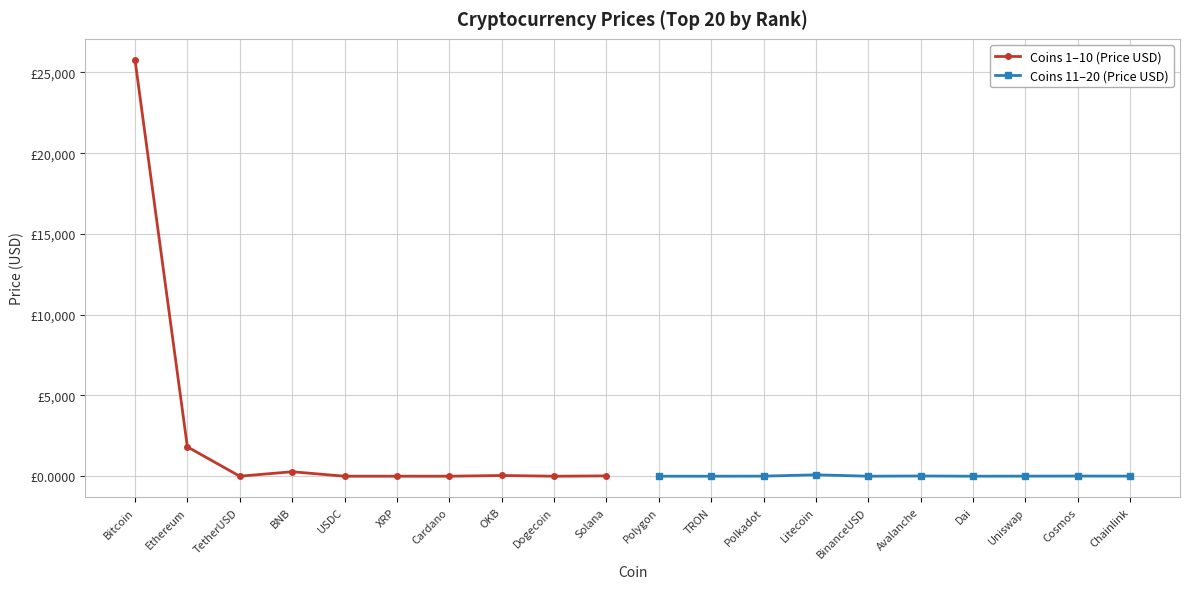

Which series changed the most between Bitcoin and OKB?

Coins 1–10 (Price USD)